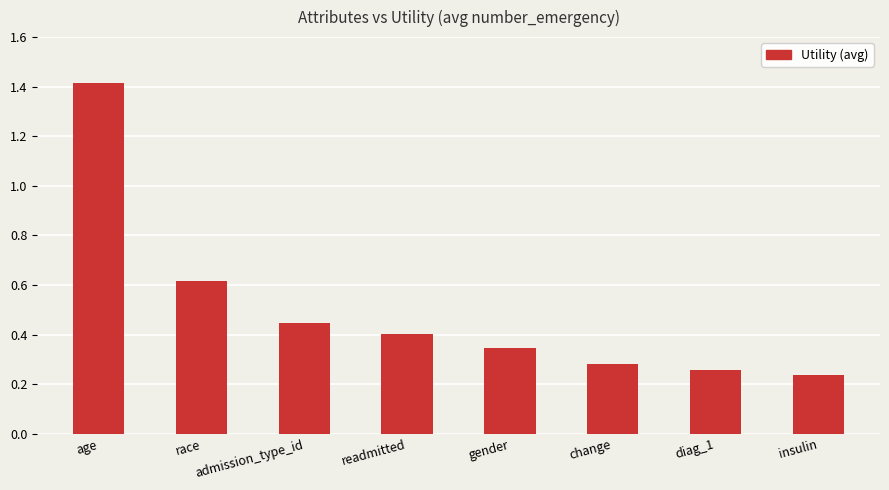

Which has a higher value, gender or admission_type_id?

admission_type_id